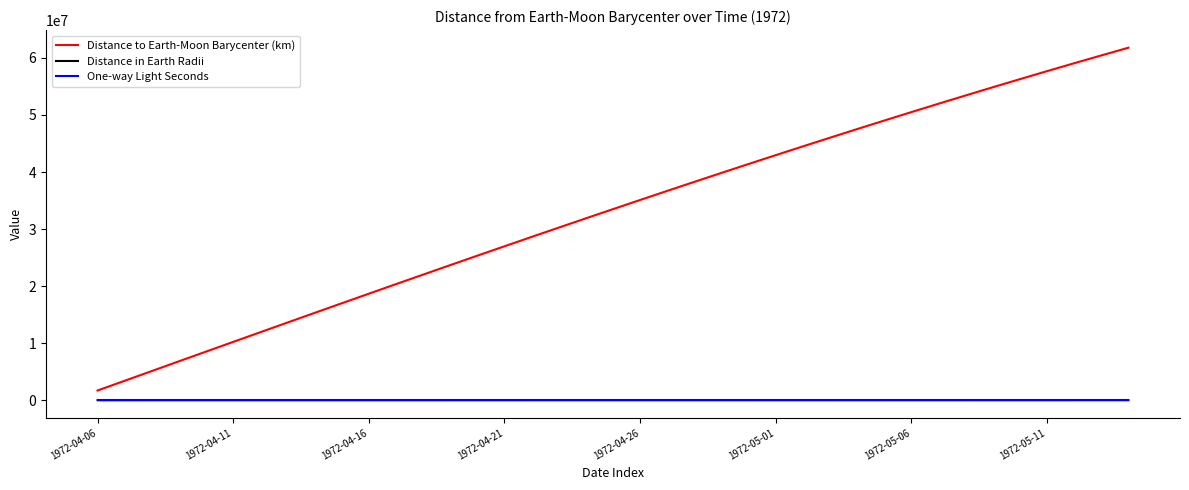

Which series has the largest range (max minus min)?

Distance to Earth-Moon Barycenter (km)